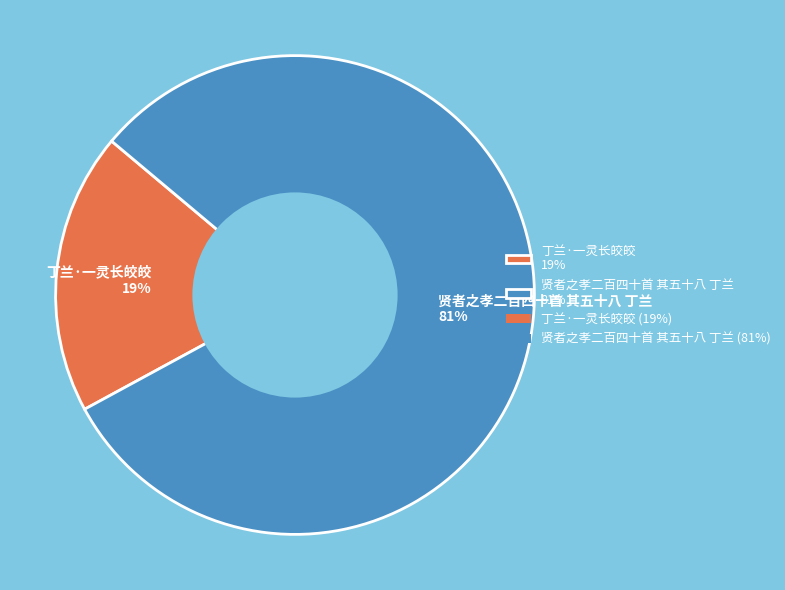

Between 贤者之孝二百四十首 其五十八 丁兰 and 丁兰·一灵长皎皎, which is larger?

贤者之孝二百四十首 其五十八 丁兰